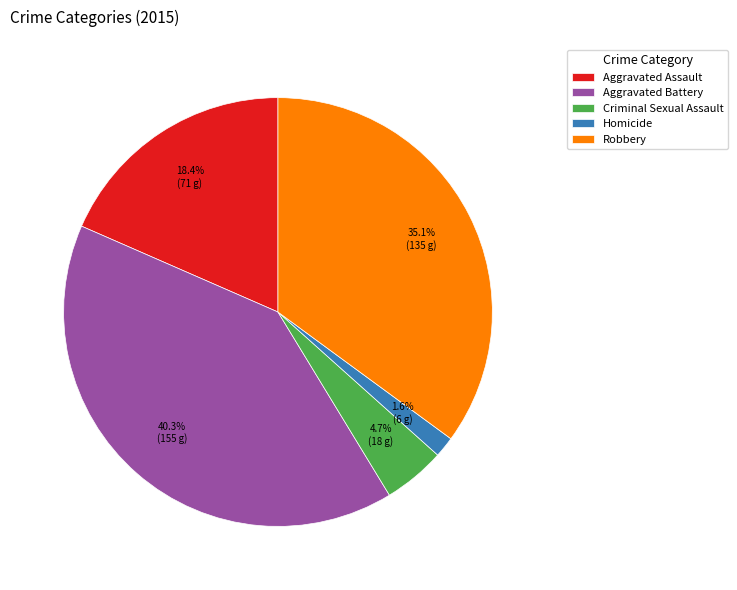

How many segments does this pie chart have?

5